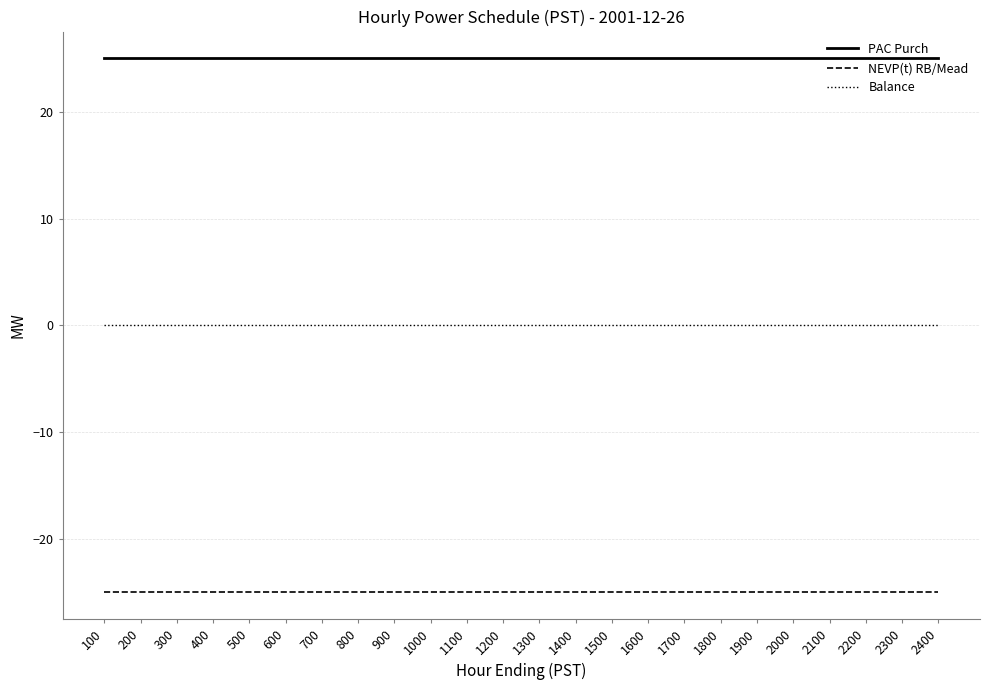

How many lines are shown in the chart?

3